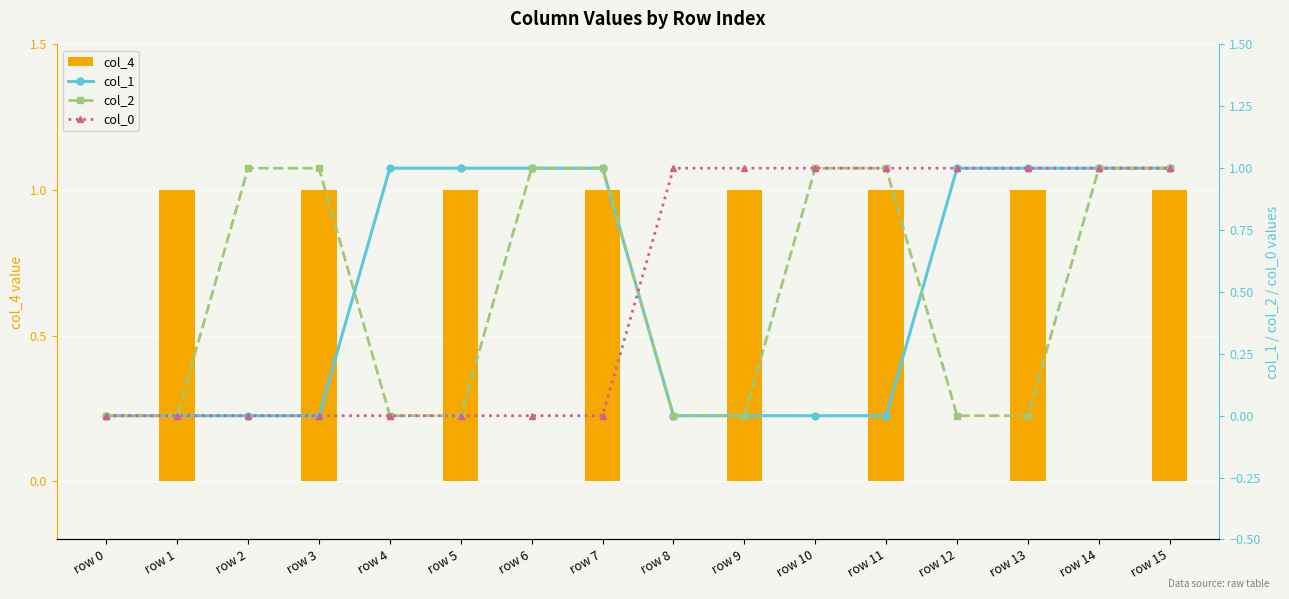

What is the greatest value displayed?

1